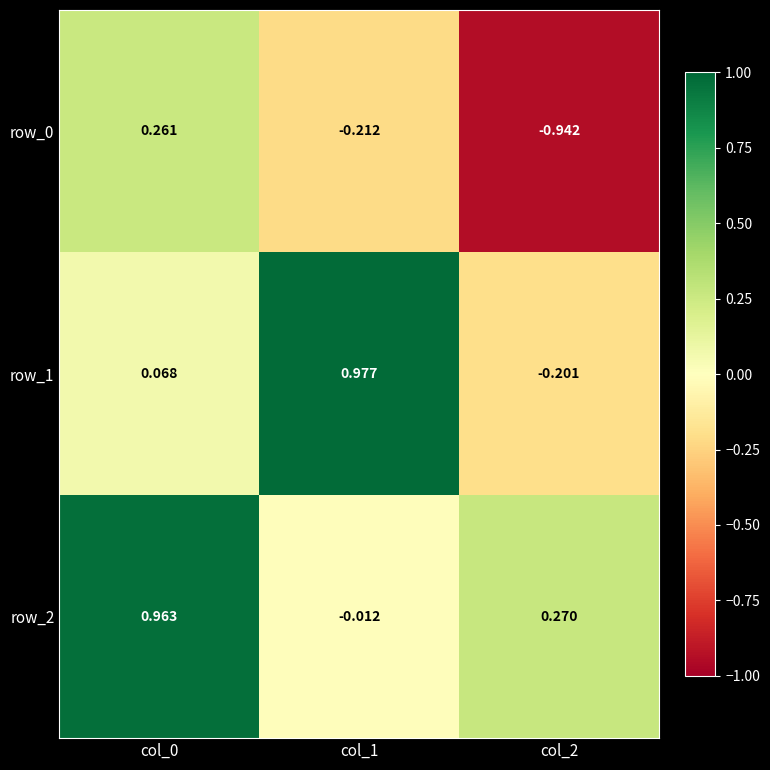

At which label does row_2 reach its minimum?

col_1